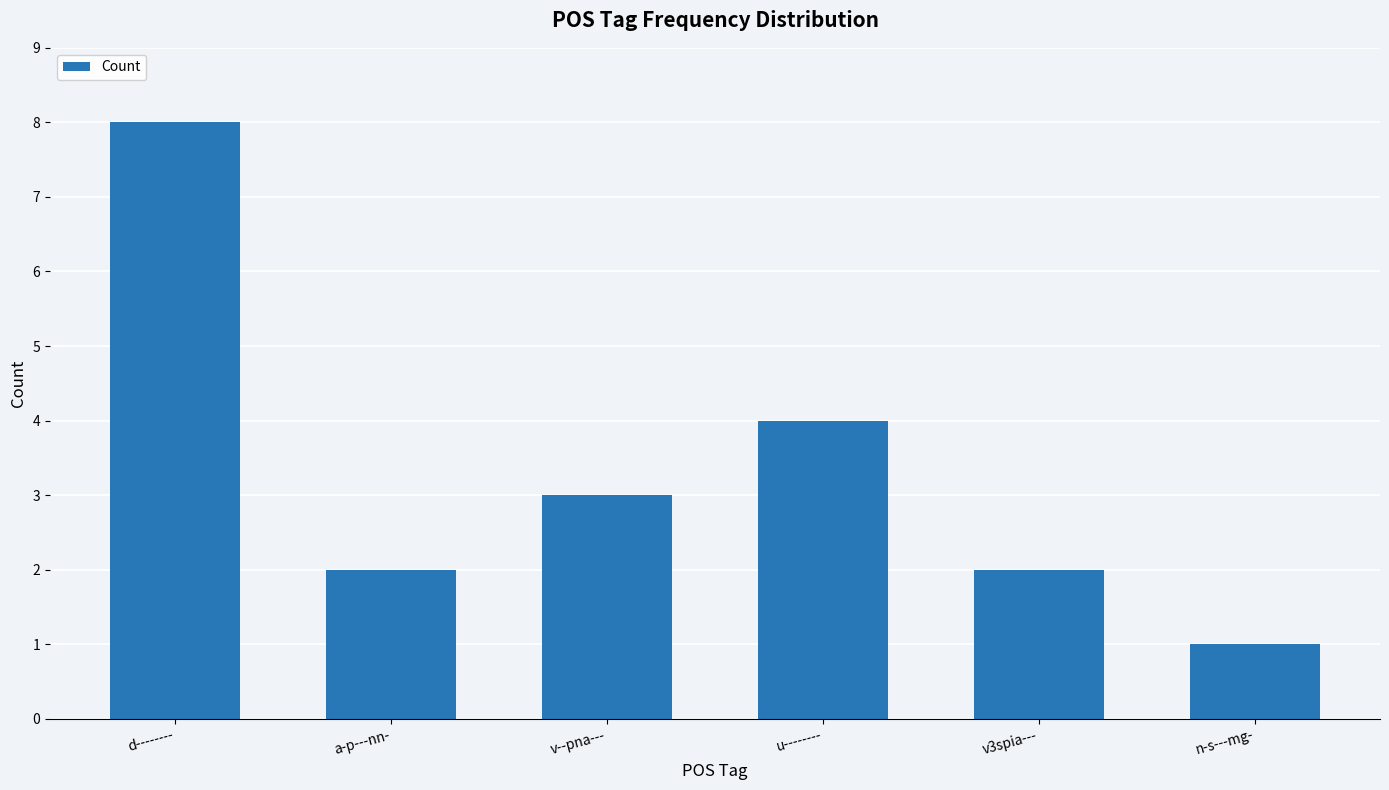

What is the change in value from u-------- to v3spia---?

-2